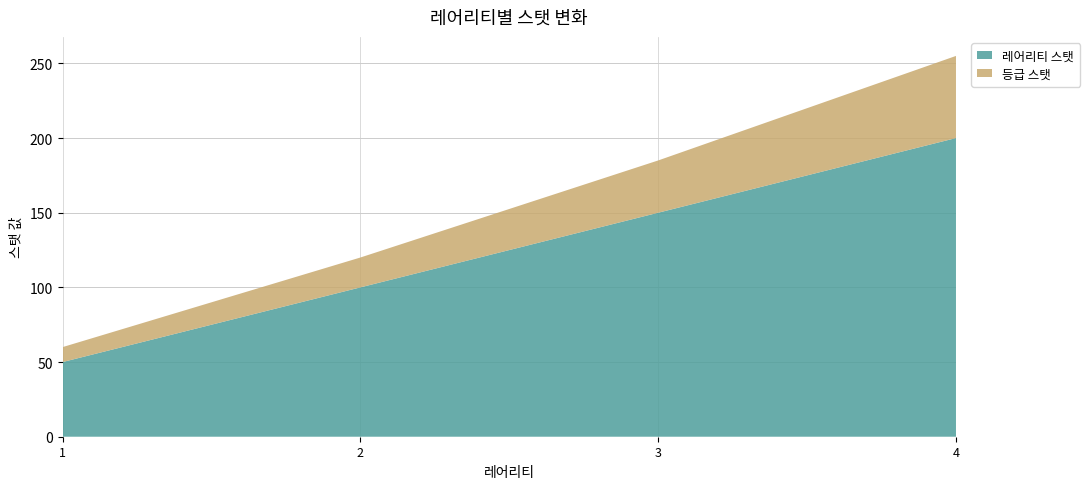

Reading left to right, what are all the values shown in this chart?

레어리티 스탯: 50	100	150	200
등급 스탯: 10	20	35	55